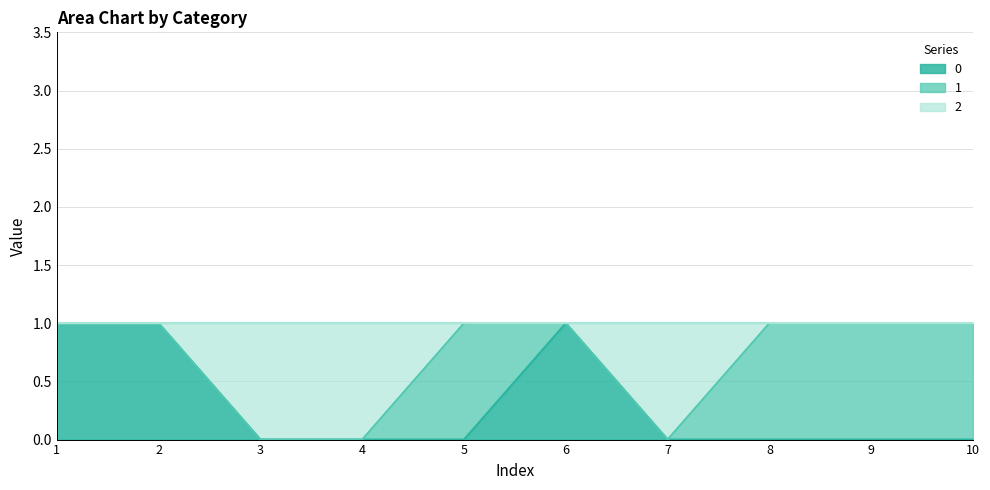

At which category does 2 reach its first local valley?

7